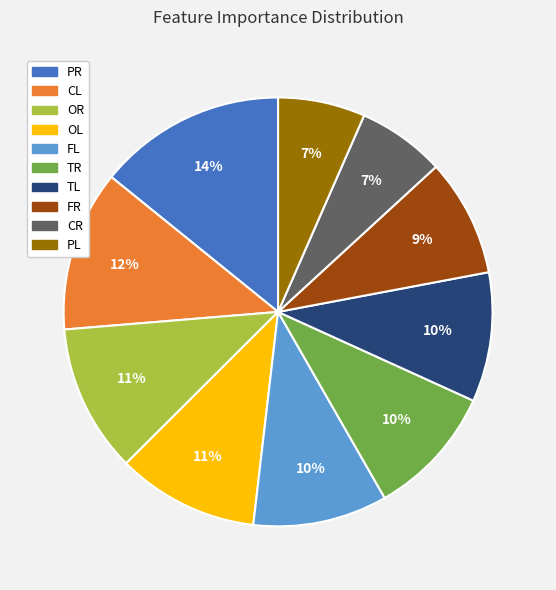

Combined, do FL and OL account for over 50%?

No